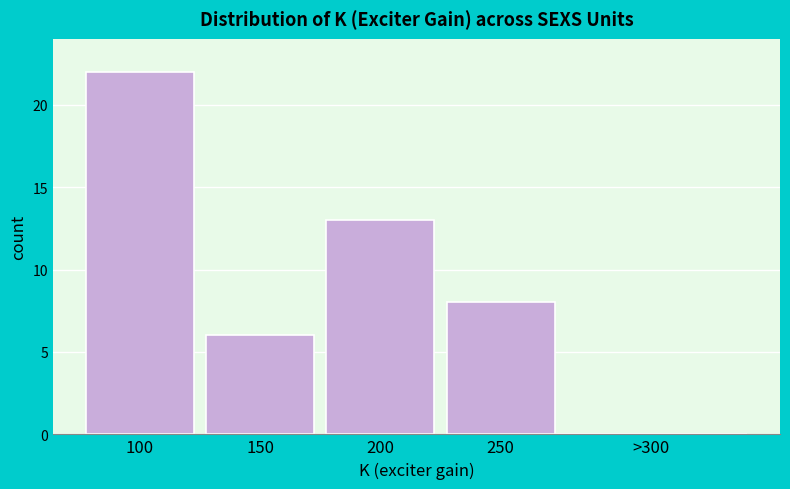

Reading right to left, what are all the values shown in this chart?

>300=0	250=8	200=13	150=6	100=22